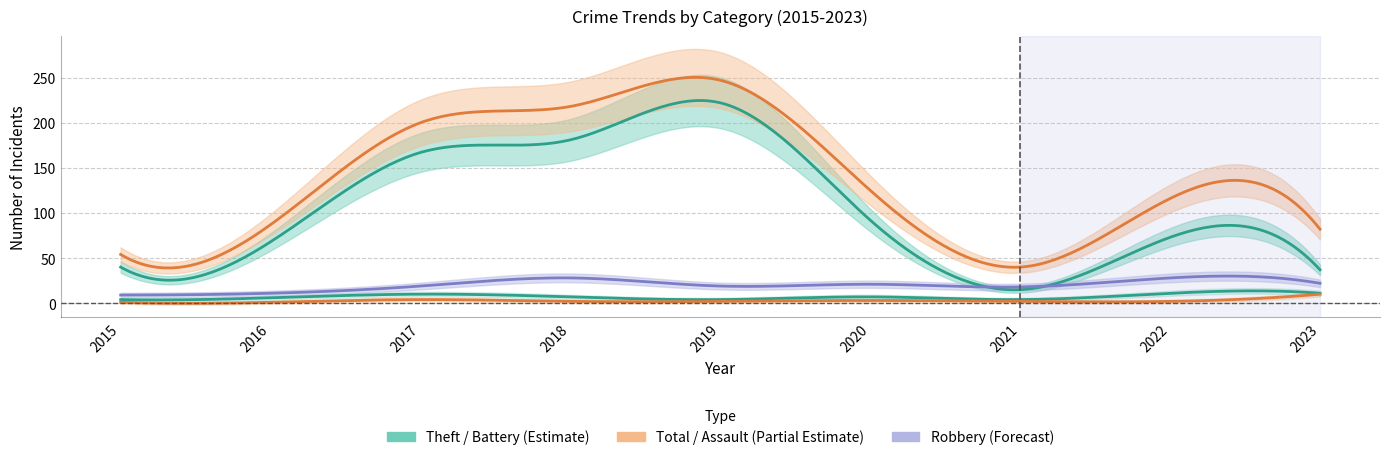

The Total series shows 90 at 2019. True or false?

False